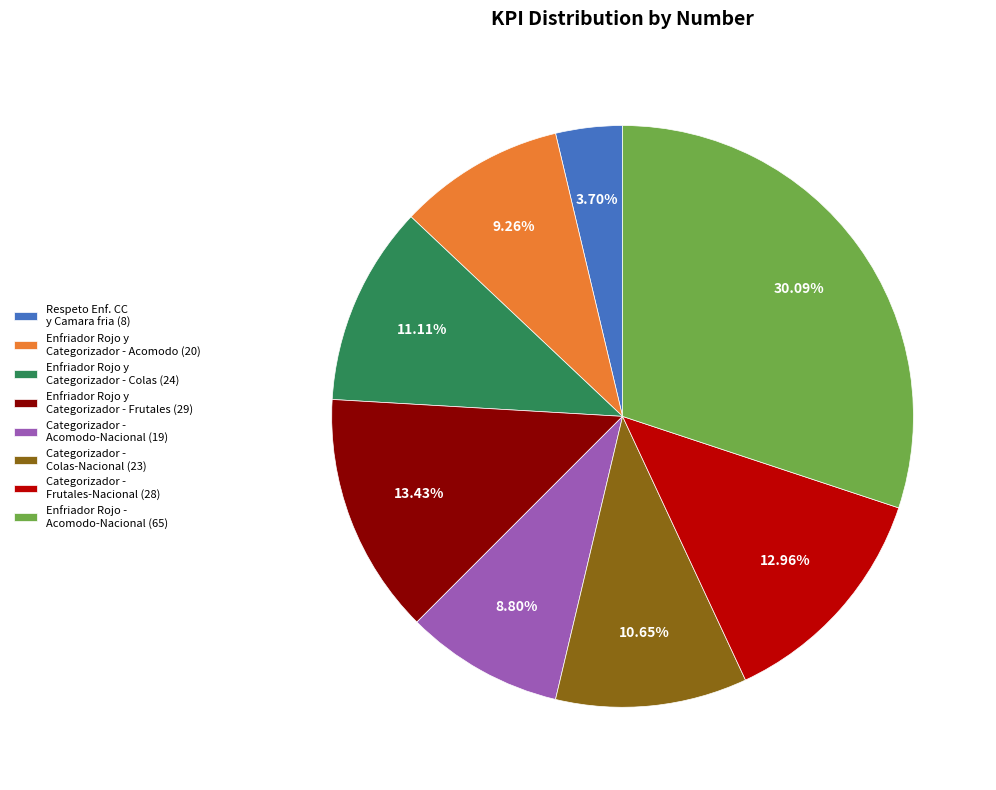

To the nearest percent, what is the difference between the largest and smallest slice percentages?

26%